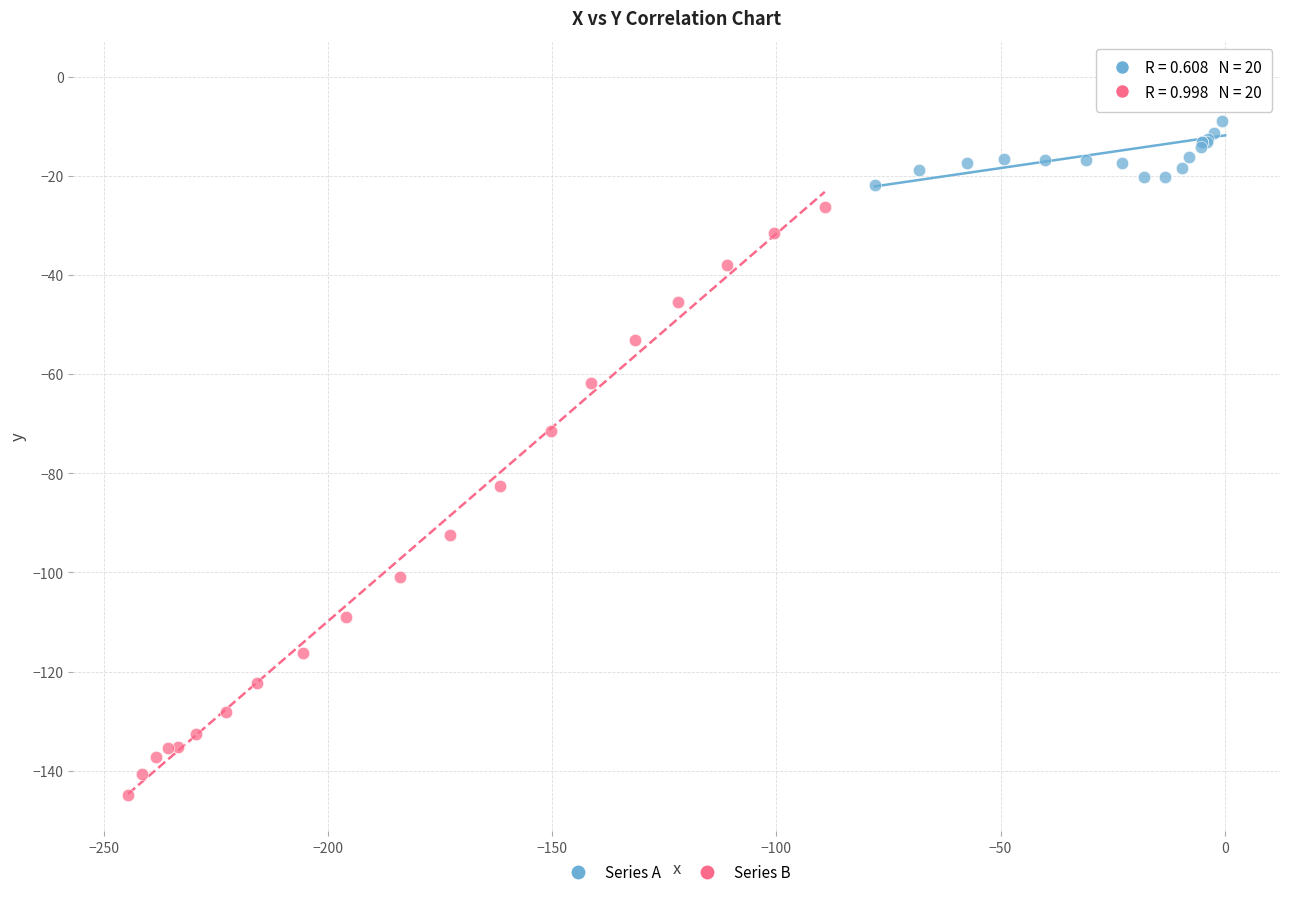

Which series has the widest spread of Y values?

Series B